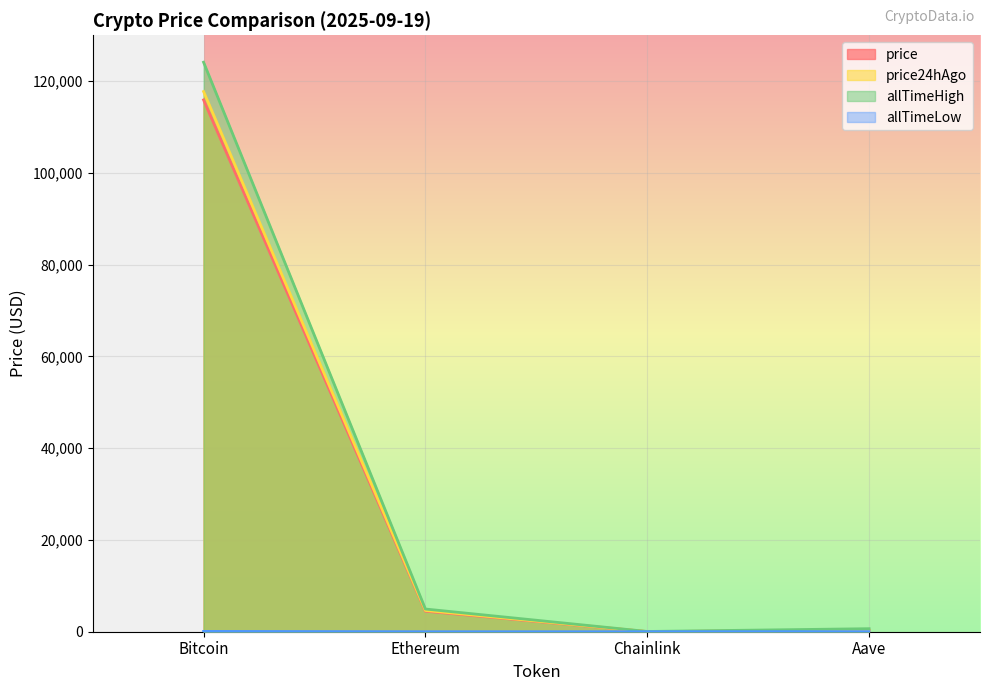

The allTimeLow series shows 21.1 at Bitcoin. True or false?

False